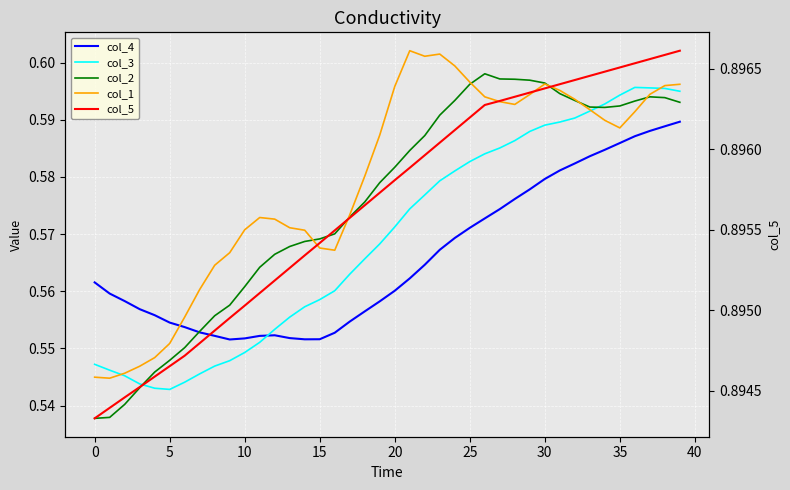

True or false: col_3 and col_4 cross at least once.

True